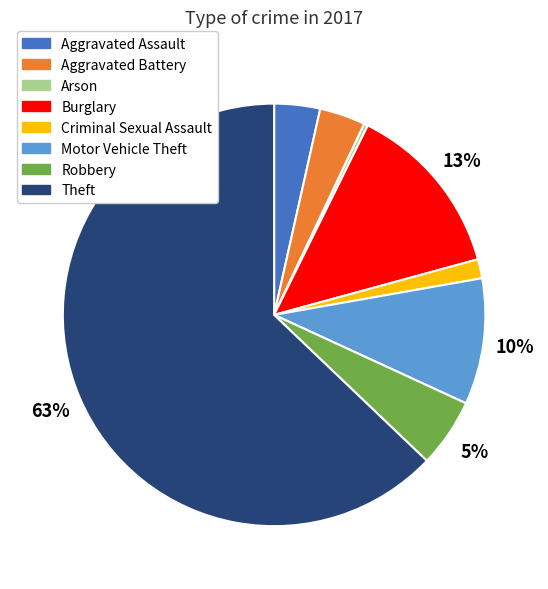

To the nearest percent, what percentage of the pie is Criminal Sexual Assault?

1%